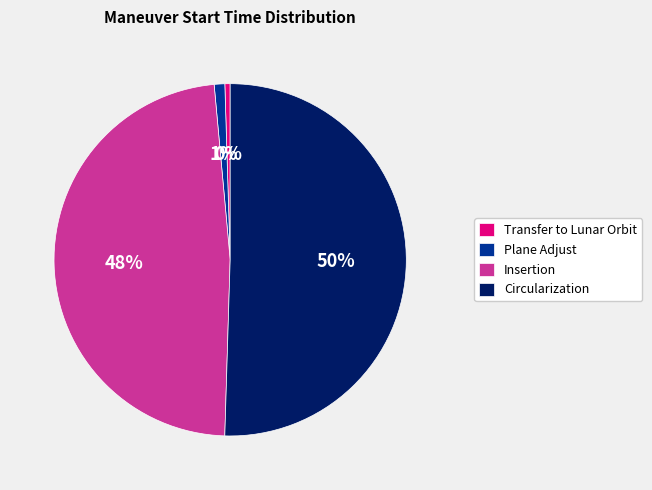

To the nearest percent, what percentage of the pie is Insertion?

48%